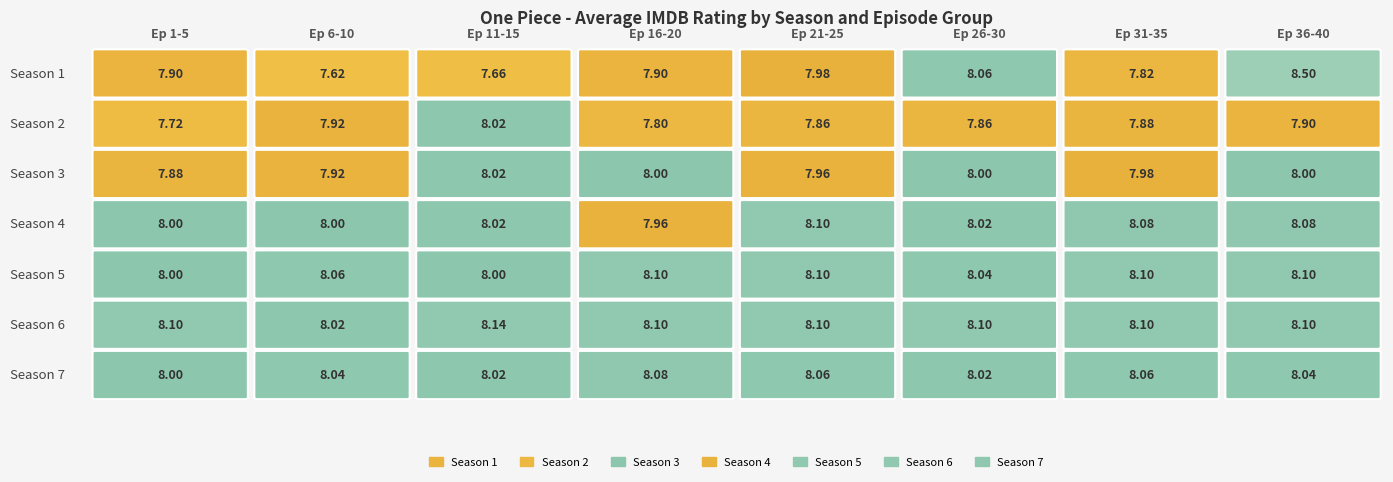

What is the total value across all series at 19?

56.0